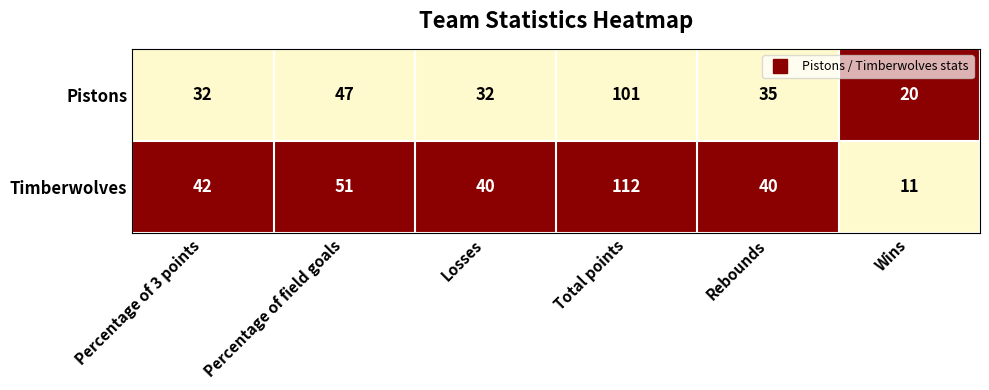

What is the minimum value for Pistons?

20